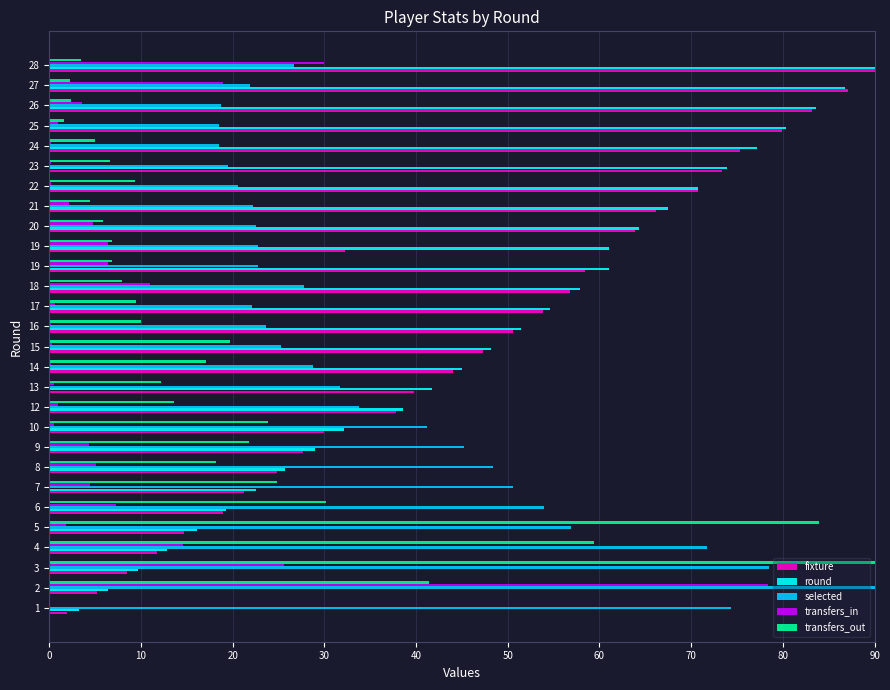

What are all the series names shown in the legend?

fixture, round, selected, transfers_in, transfers_out